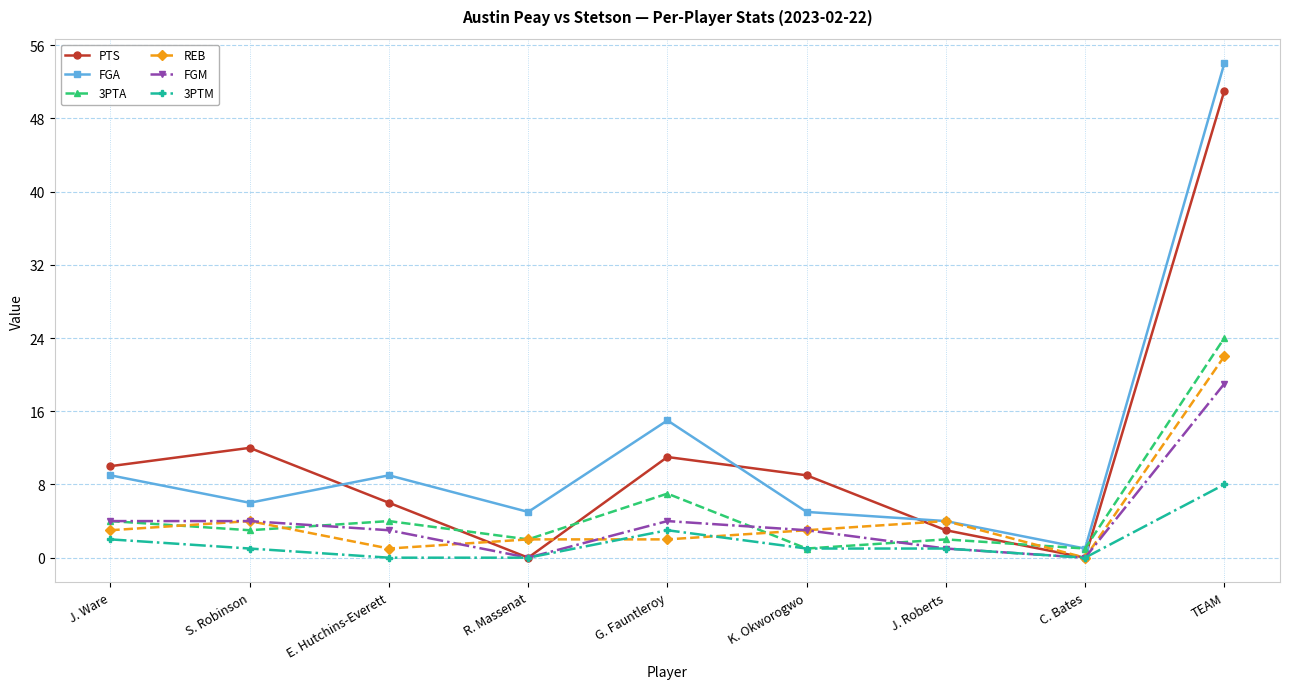

Reading left to right, what are all the values shown in this chart?

PTS: 10	12	6	0	11	9	3	0	51
FGA: 9	6	9	5	15	5	4	1	54
3PTA: 4	3	4	2	7	1	2	1	24
REB: 3	4	1	2	2	3	4	0	22
FGM: 4	4	3	0	4	3	1	0	19
3PTM: 2	1	0	0	3	1	1	0	8